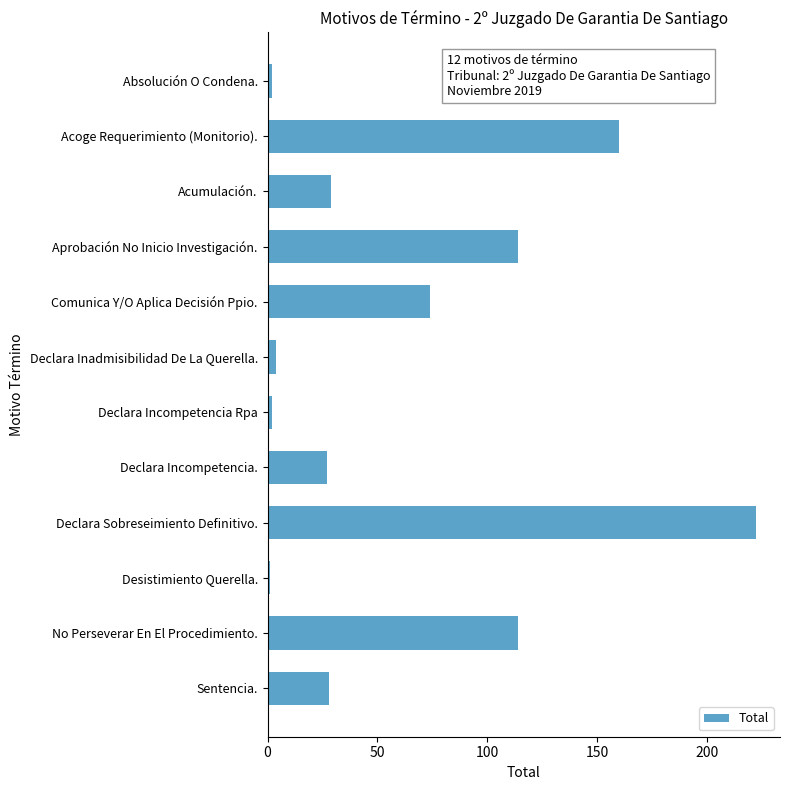

Between Desistimiento Querella. and Sentencia., which is larger?

Sentencia.